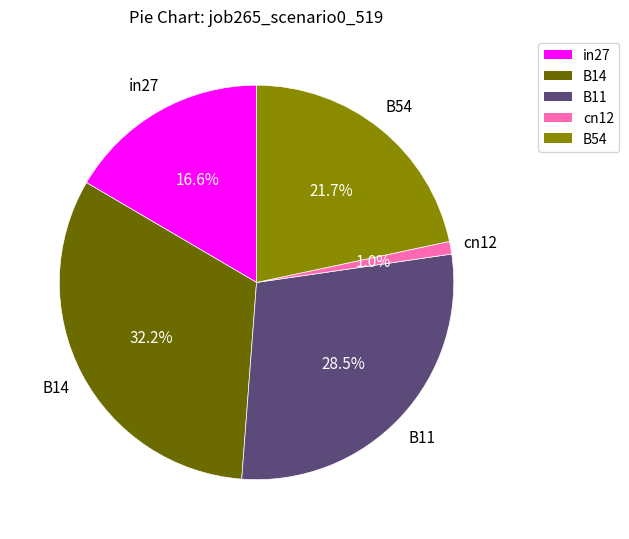

What percentage is the B54 slice, to the nearest percent?

22%